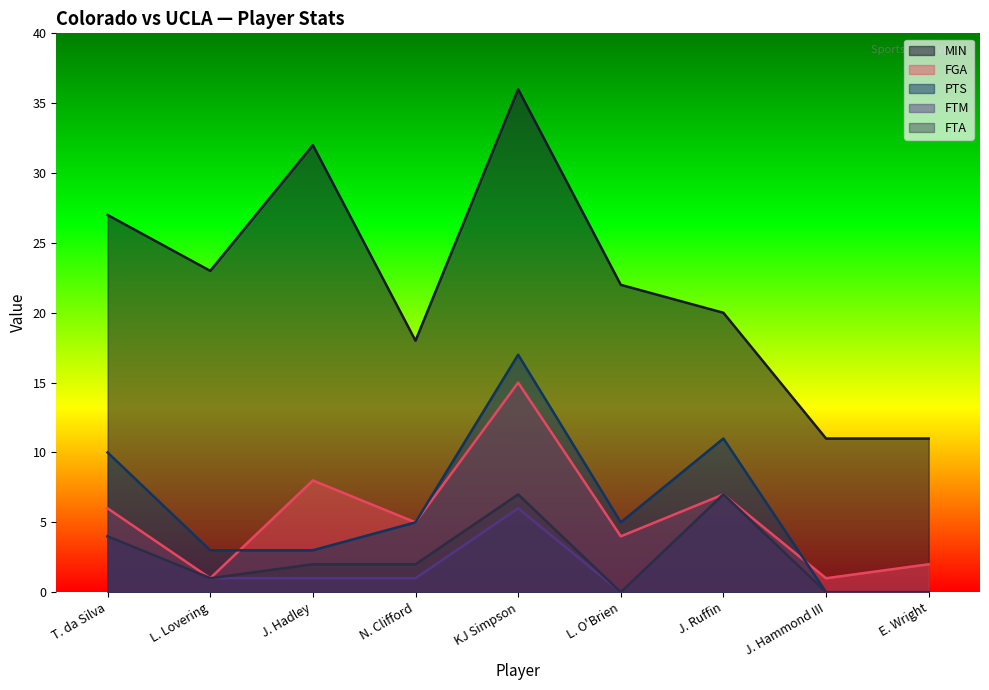

What is the difference between the highest and lowest values at N. Clifford?

17